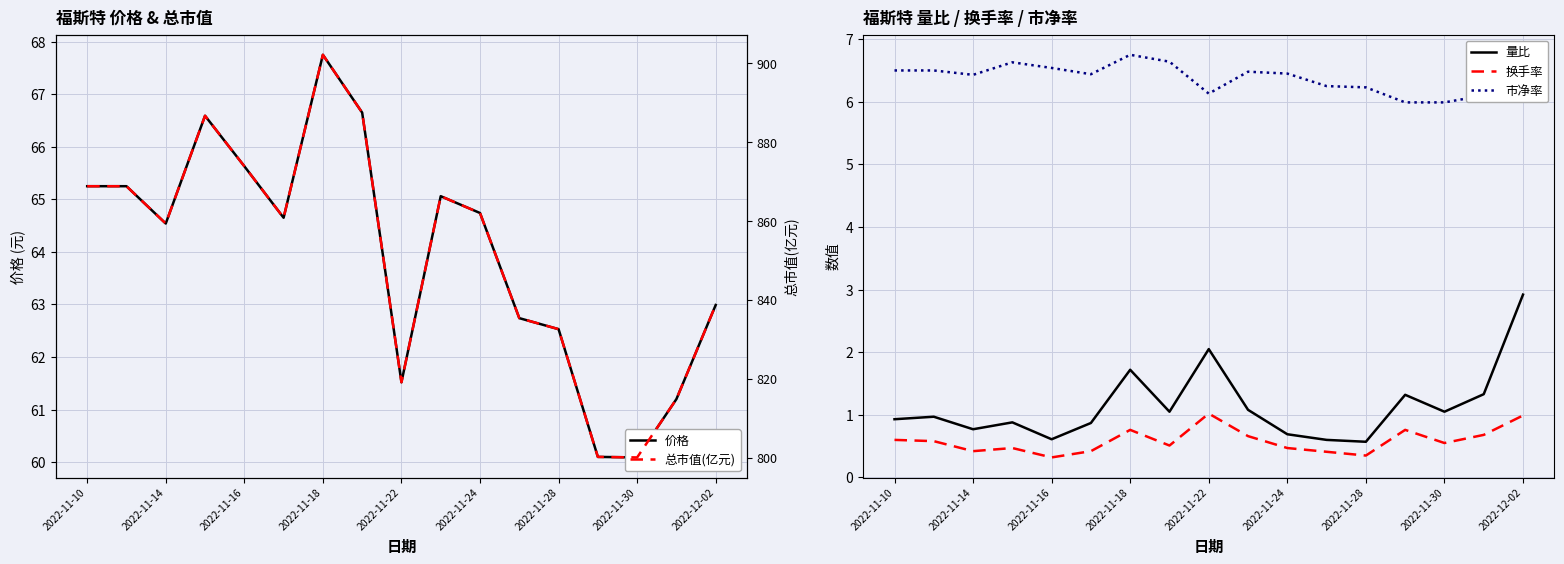

True or false: 换手率 has a value of 0.2 at 2022-11-24.

False